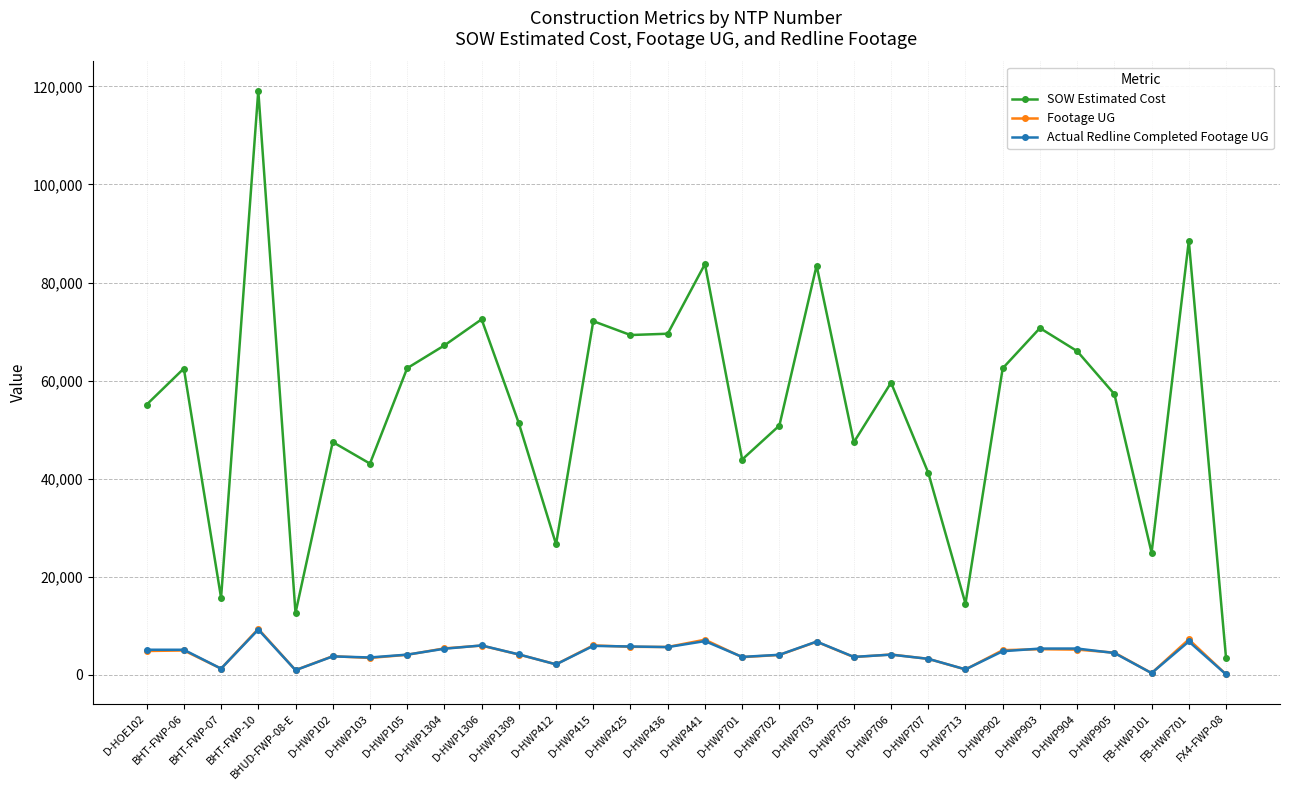

What position from the right is FX4-FWP-08?

1